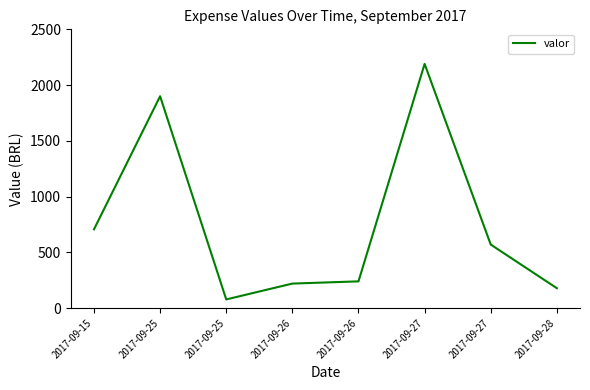

List the labels in order of value, smallest first.

2017-09-25, 2017-09-28, 2017-09-26, 2017-09-26, 2017-09-27, 2017-09-15, 2017-09-25, 2017-09-27